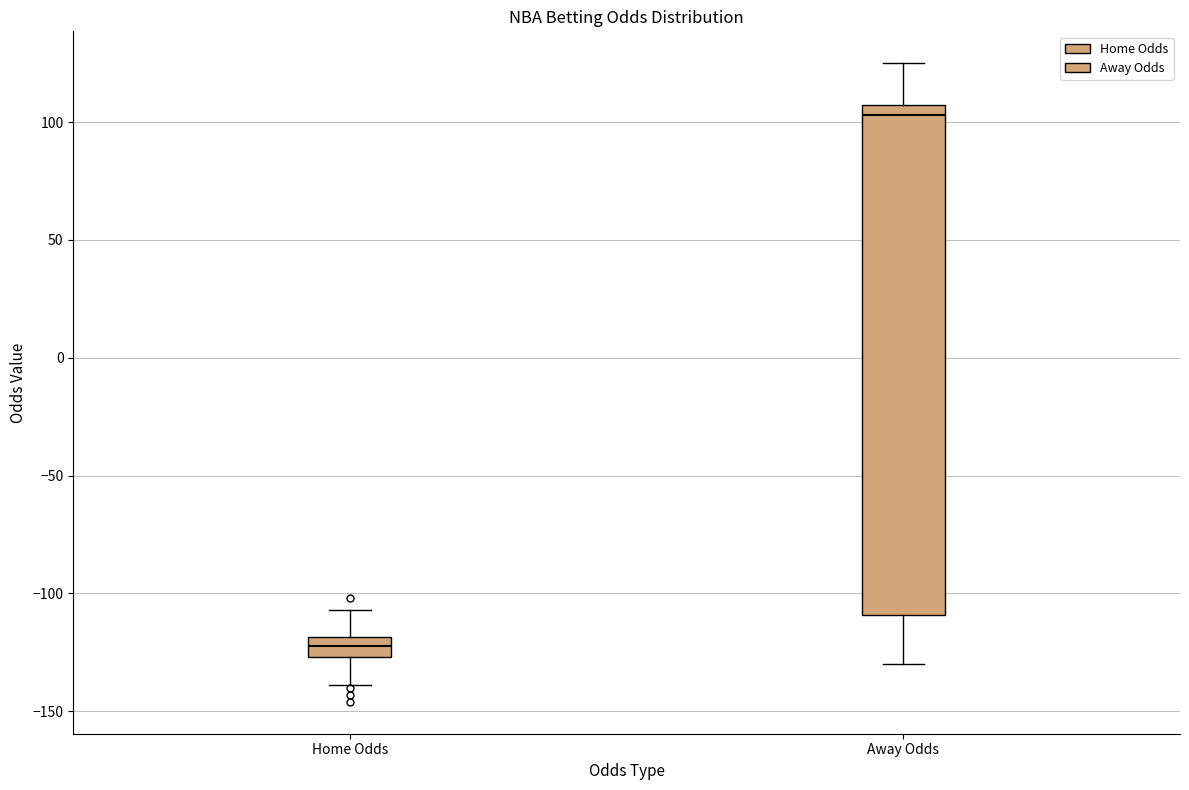

Which box has the lowest median line?

Home Odds